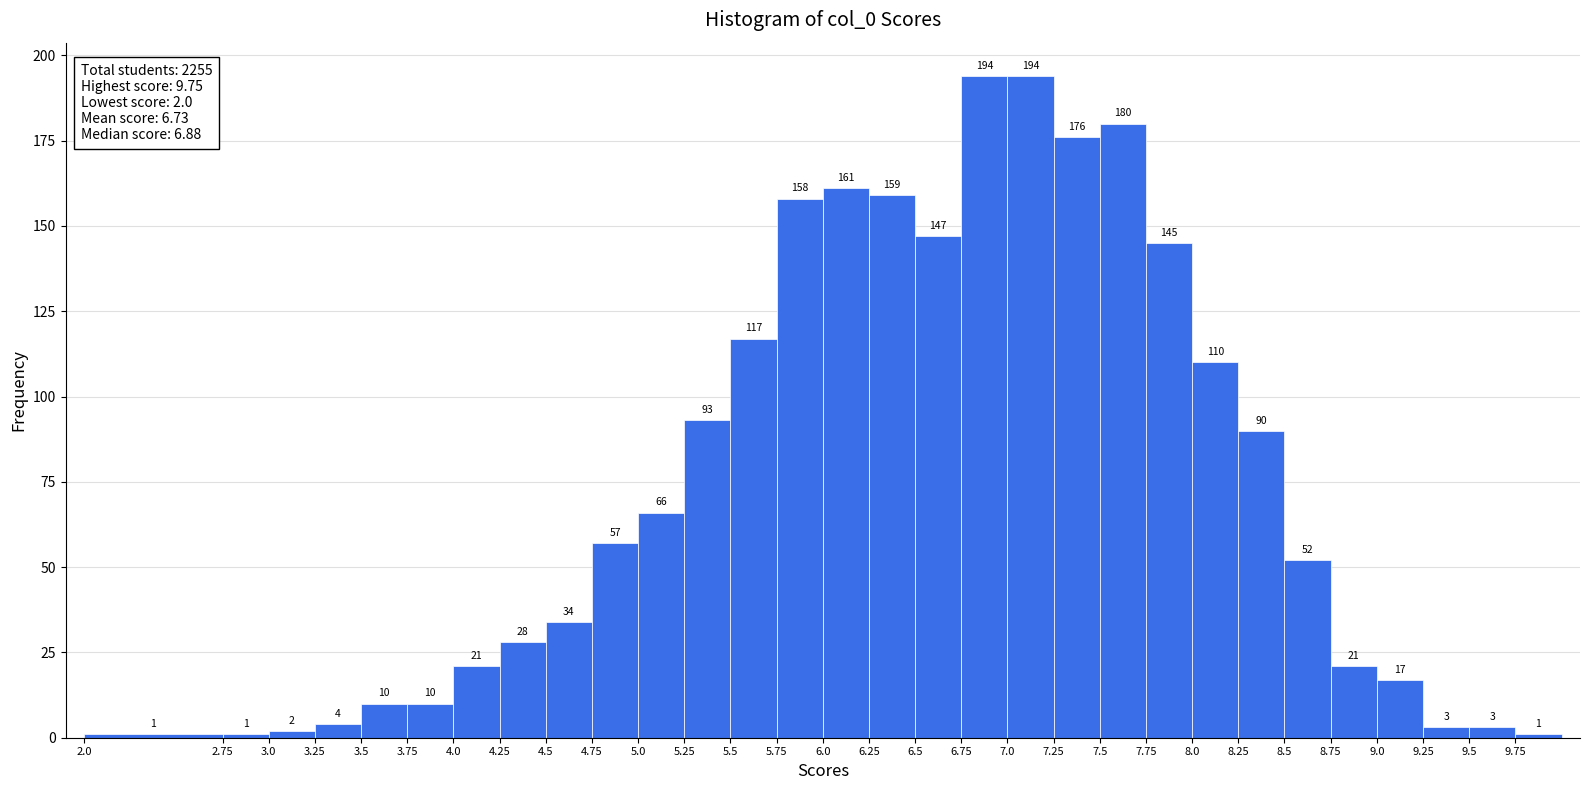

Reading left to right, transcribe this chart: for each bar, give the range it covers on the x-axis and its height.

2.00 to 2.75: 1
2.75 to 3.00: 1
3.00 to 3.25: 2
3.25 to 3.50: 4
3.50 to 3.75: 10
3.75 to 4.00: 10
4.00 to 4.25: 21
4.25 to 4.50: 28
4.50 to 4.75: 34
4.75 to 5.00: 57
5.00 to 5.25: 66
5.25 to 5.50: 93
5.50 to 5.75: 117
5.75 to 6.00: 158
6.00 to 6.25: 161
6.25 to 6.50: 159
6.50 to 6.75: 147
6.75 to 7.00: 194
7.00 to 7.25: 194
7.25 to 7.50: 176
7.50 to 7.75: 180
7.75 to 8.00: 145
8.00 to 8.25: 110
8.25 to 8.50: 90
8.50 to 8.75: 52
8.75 to 9.00: 21
9.00 to 9.25: 17
9.25 to 9.50: 3
9.50 to 9.75: 3
9.75 to 10.00: 1